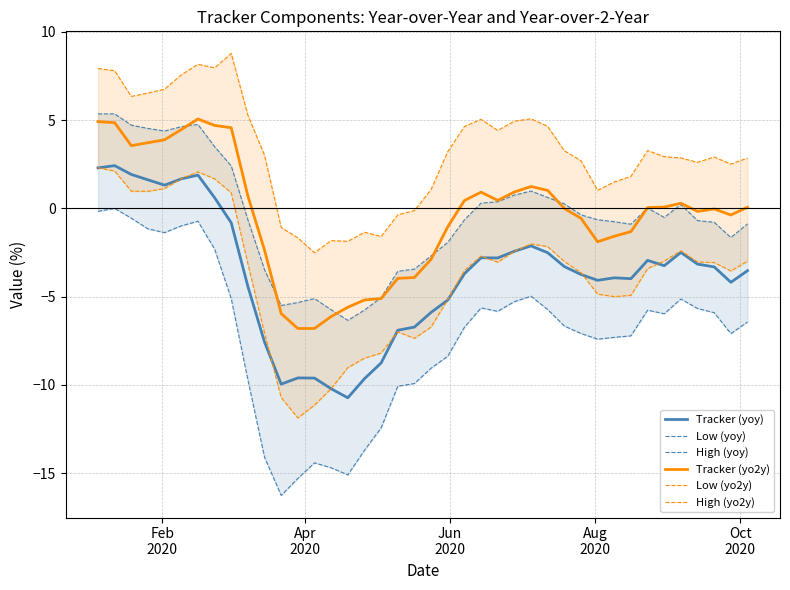

What is the lowest value of the Tracker (yoy) series?

-10.7